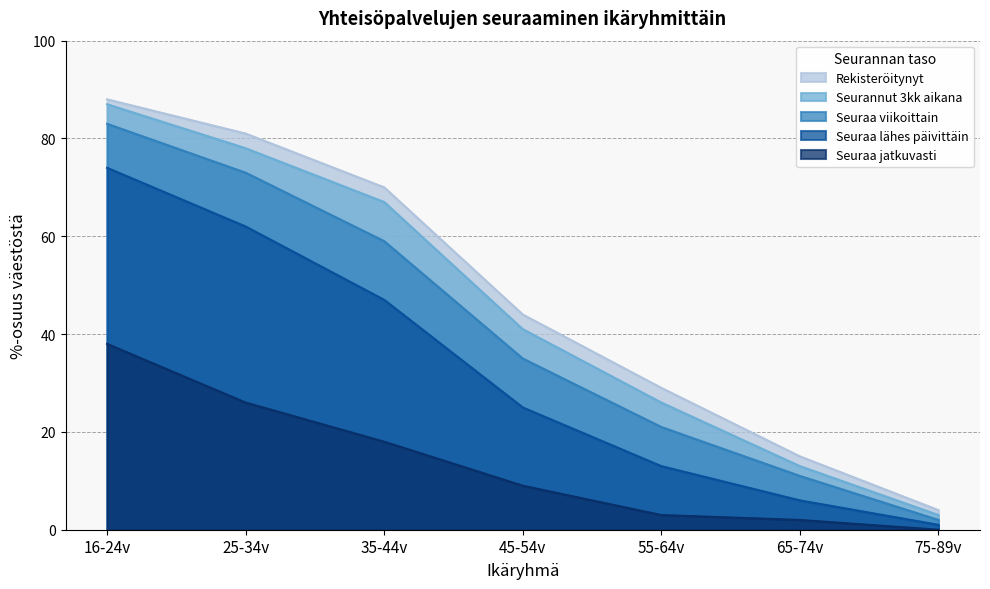

The Seurannut 3kk aikana series shows 3 at 75-89v. True or false?

True